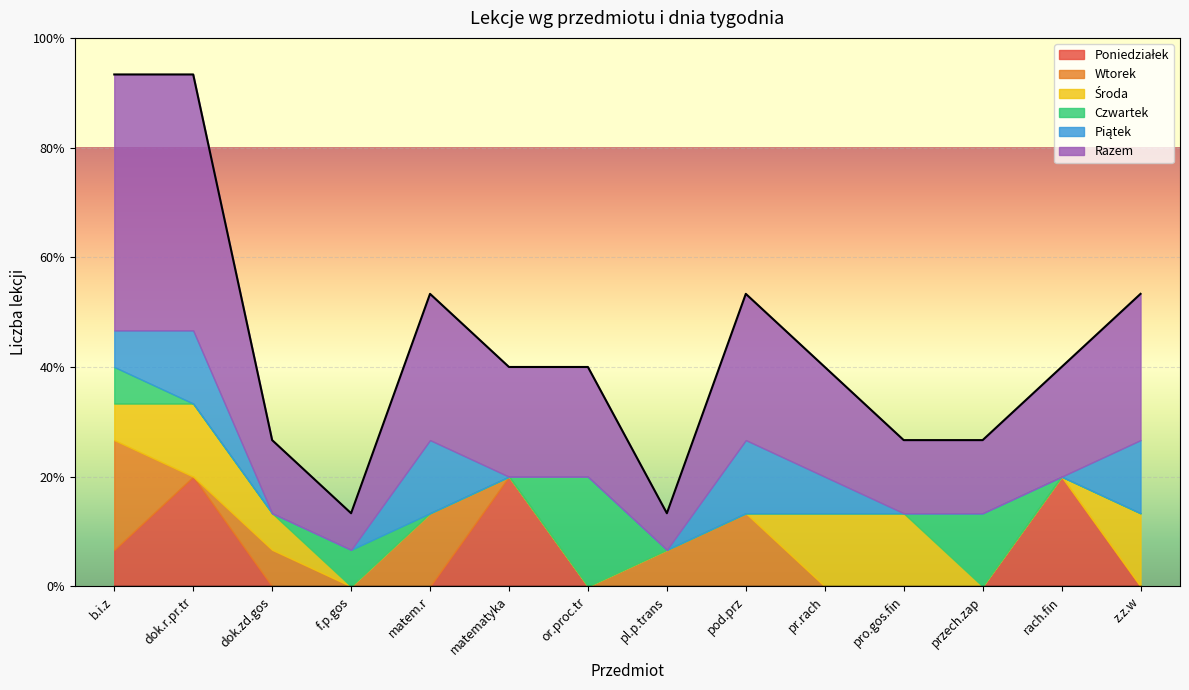

What is the average value of the Środa series?

1